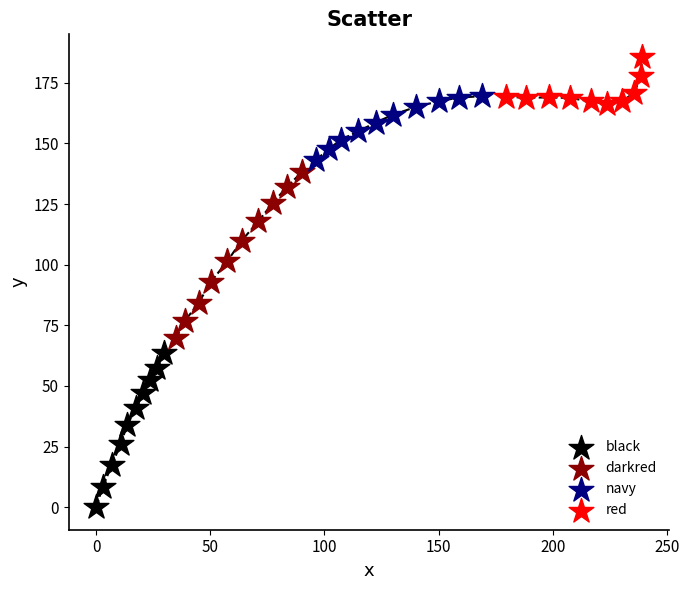

What are all the series names shown in the legend?

black, darkred, navy, red